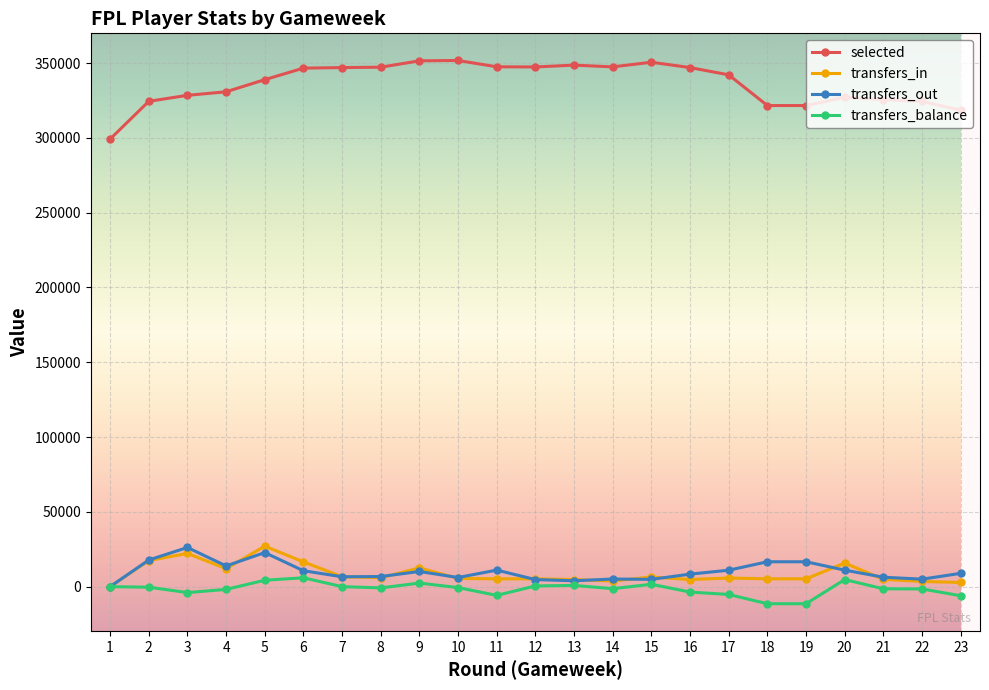

What are all the series names shown in the legend?

selected, transfers_in, transfers_out, transfers_balance